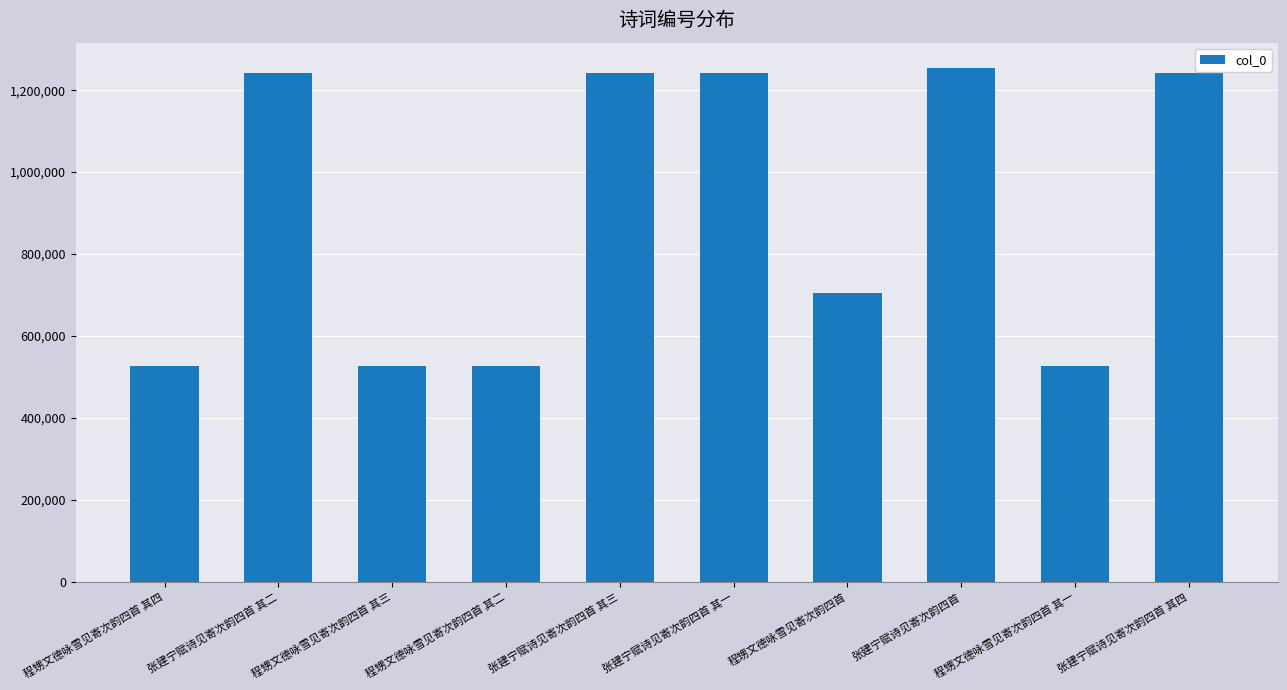

Which label corresponds to the largest value in the chart?

张建宁赋诗见寄次韵四首